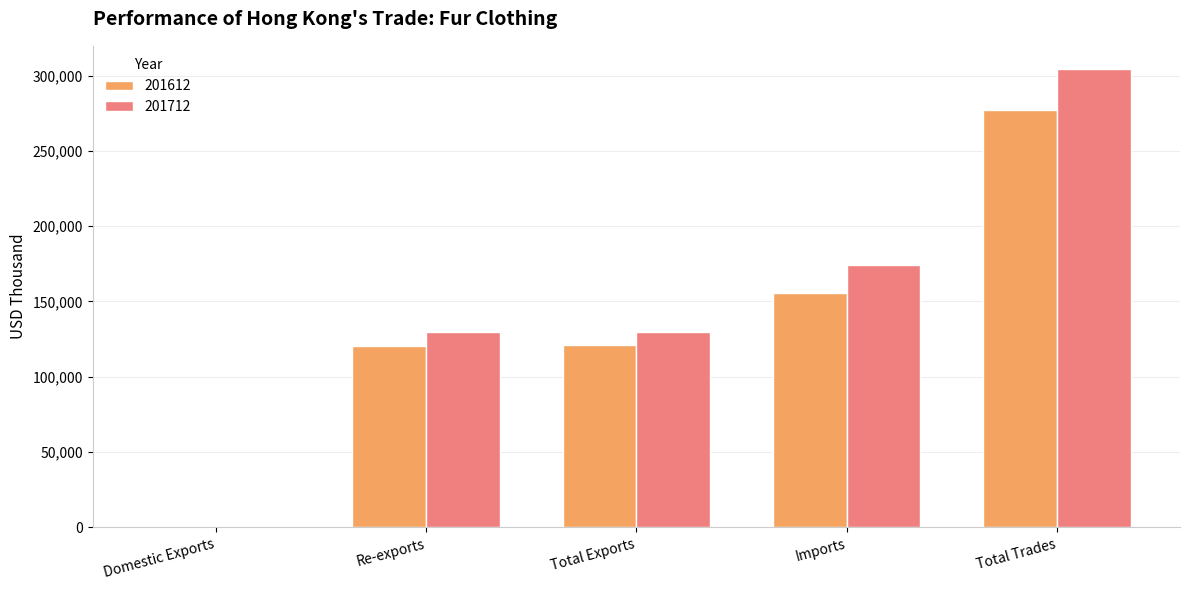

What is the sum of the 201612 values at Total Trades and Total Exports?

398099.9